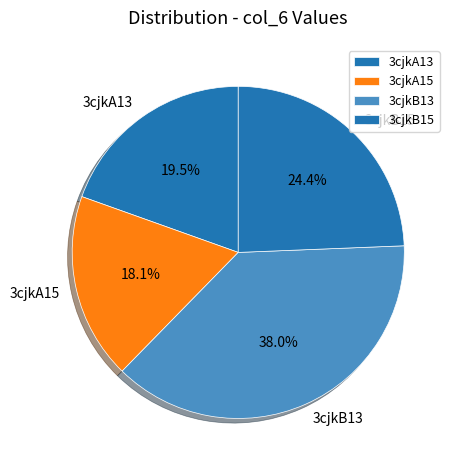

To the nearest percent, what is the average slice percentage?

25%